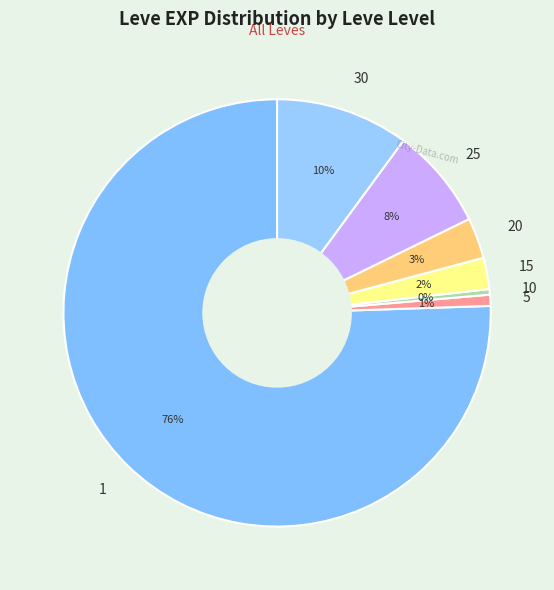

The 5 slice represents 1% of the pie. True or false?

True